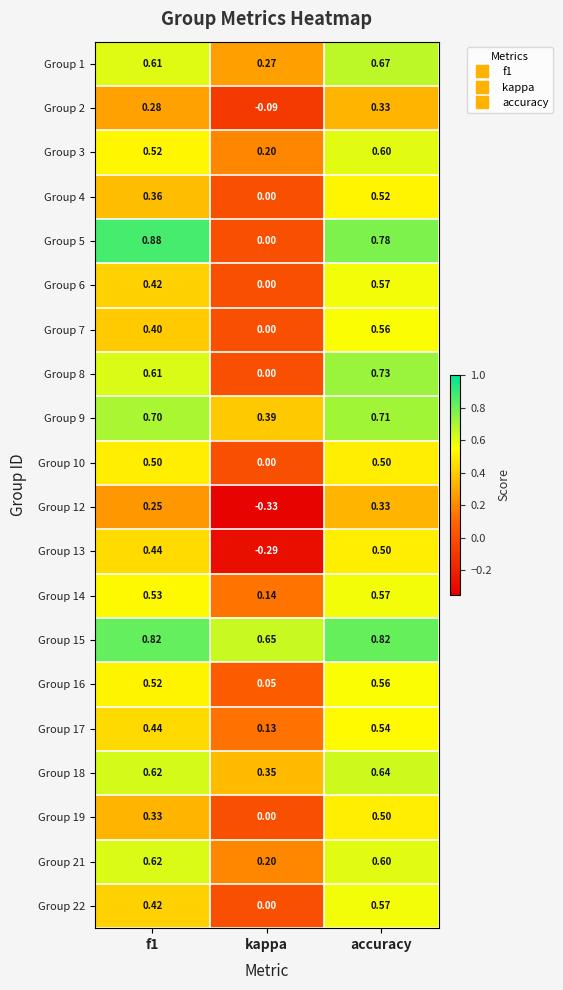

At which label is Group 17 closest to 0?

kappa